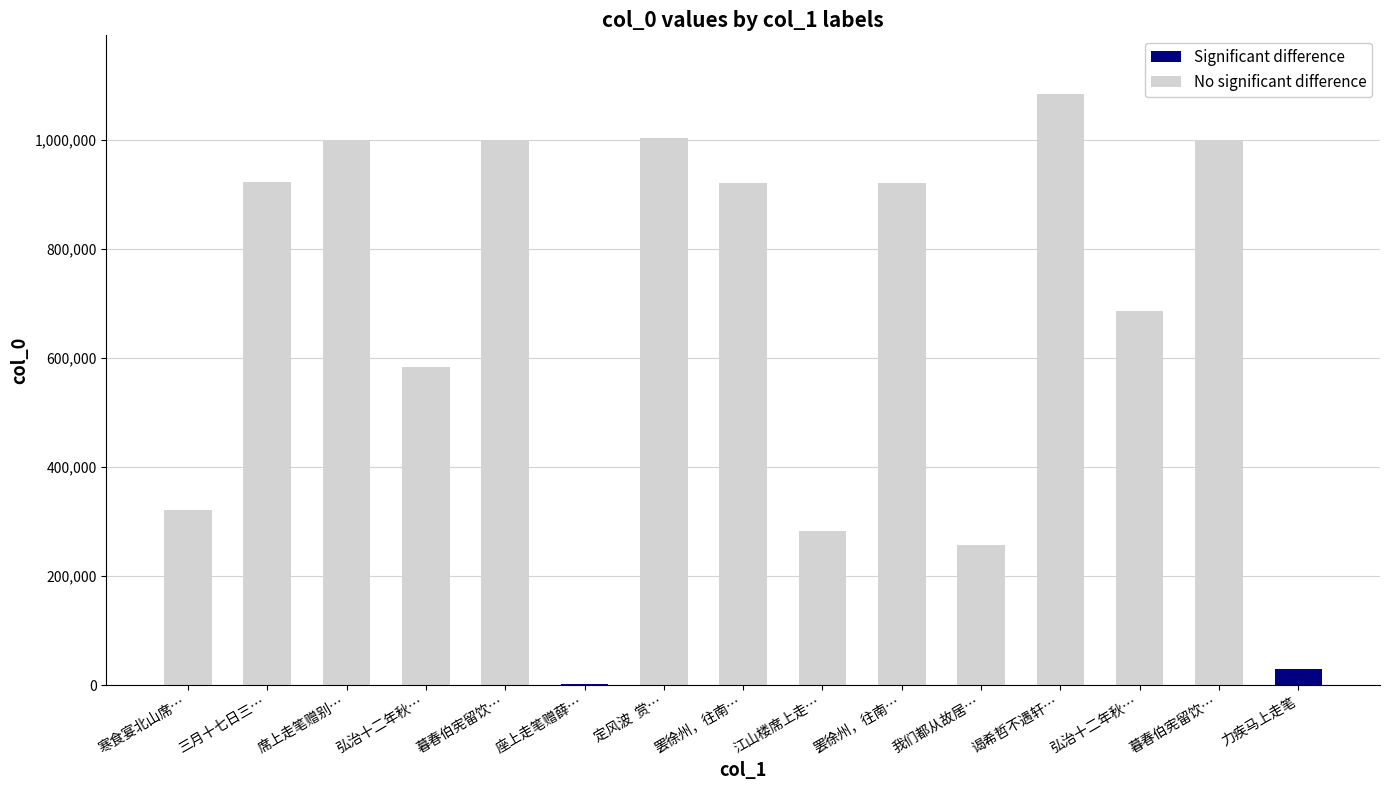

Which category has the lowest value across all series?

座上走笔赠薛…